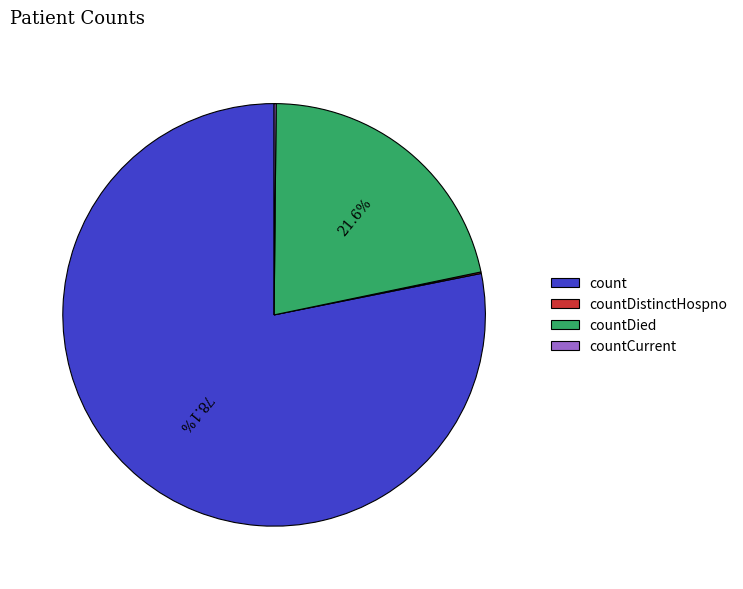

What is the largest slice in the pie chart?

count